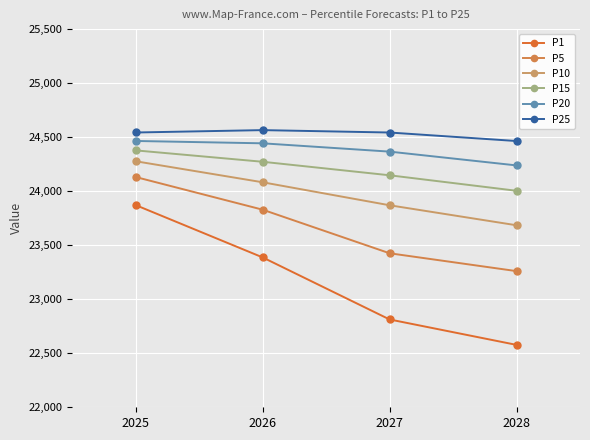

Reading left to right, list all the values displayed in this chart.

P1: 23870.9	23387.0	22812.8	22577.4
P5: 24130.9	23828.7	23425.4	23260.2
P10: 24276.9	24082.4	23869.7	23684.5
P15: 24377.6	24272.2	24147.2	24003.7
P20: 24464.7	24443.0	24366.1	24238.5
P25: 24543.1	24565.2	24543.0	24464.2